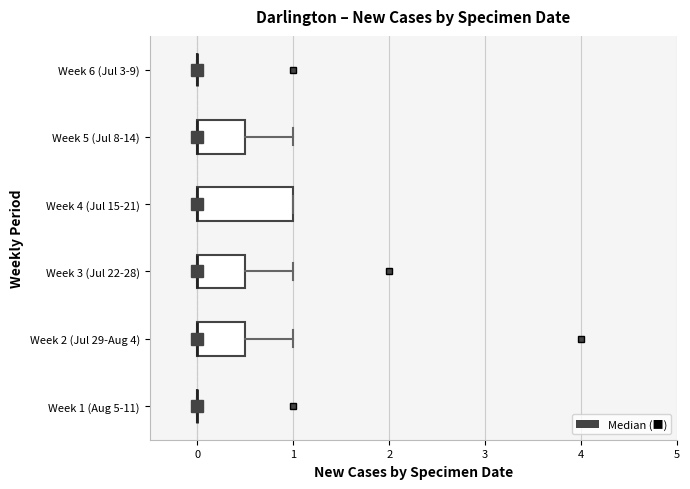

Reading bottom to top, read every box against the x-axis: the position of its median line, the range the box covers, and the ends of its whiskers. The values are not printed on the chart, so give them approximately, as read against the axis.

Week 1 (Aug 5-11): box collapsed to a line at 0.0, whiskers 0.0 to 0.0
Week 2 (Jul 29-Aug 4): median 0.0 (drawn on the box's left edge), box 0.0 to 0.5, whiskers 0.0 to 1.0
Week 3 (Jul 22-28): median 0.0 (drawn on the box's left edge), box 0.0 to 0.5, whiskers 0.0 to 1.0
Week 4 (Jul 15-21): median 0.0 (drawn on the box's left edge), box 0.0 to 1.0, whiskers 0.0 to 1.0
Week 5 (Jul 8-14): median 0.0 (drawn on the box's left edge), box 0.0 to 0.5, whiskers 0.0 to 1.0
Week 6 (Jul 3-9): box collapsed to a line at 0.0, whiskers 0.0 to 0.0